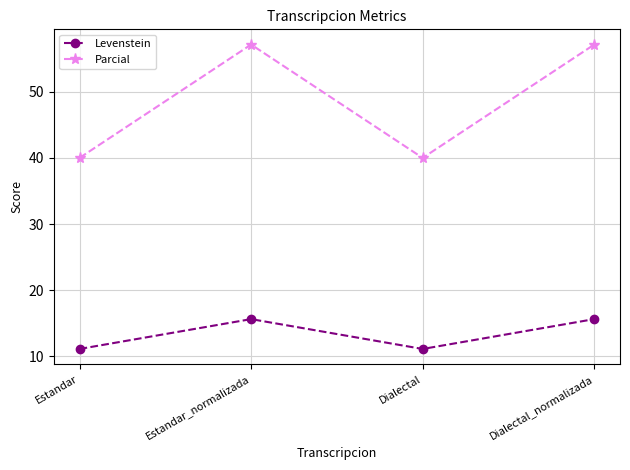

Rank the series at Estandar_normalizada from highest to lowest value.

Parcial, Levenstein